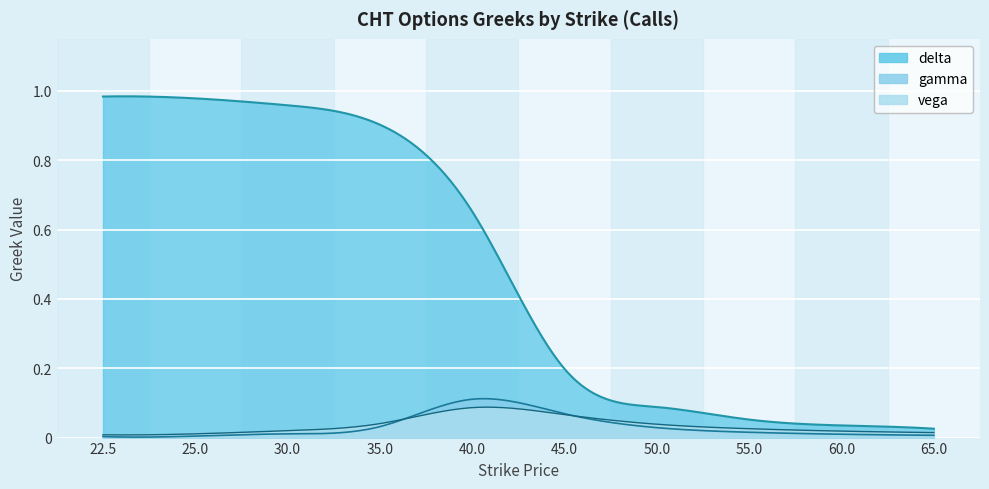

Reading left to right, transcribe all the data shown in this chart.

delta: 22.5=1.0	25.0=1.0	30.0=1.0	35.0=0.9	40.0=0.7	45.0=0.2	50.0=0.1	55.0=0.1	60.0=0.0	65.0=0.0
gamma: 22.5=0.0	25.0=0.0	30.0=0.0	35.0=0.0	40.0=0.1	45.0=0.1	50.0=0.0	55.0=0.0	60.0=0.0	65.0=0.0
vega: 22.5=0.0	25.0=0.0	30.0=0.0	35.0=0.0	40.0=0.1	45.0=0.1	50.0=0.0	55.0=0.0	60.0=0.0	65.0=0.0